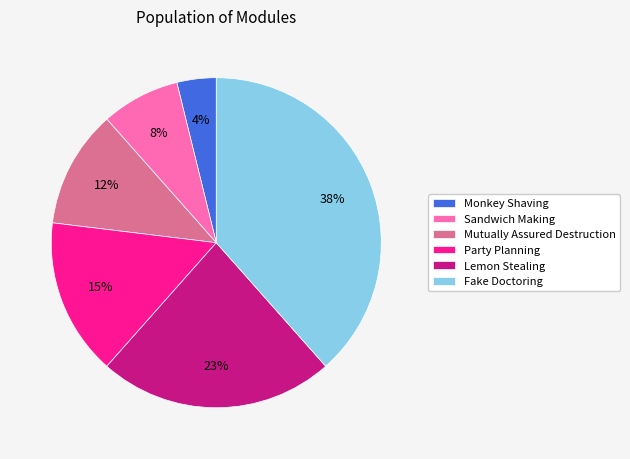

Which category has the smallest portion of the pie?

Monkey Shaving